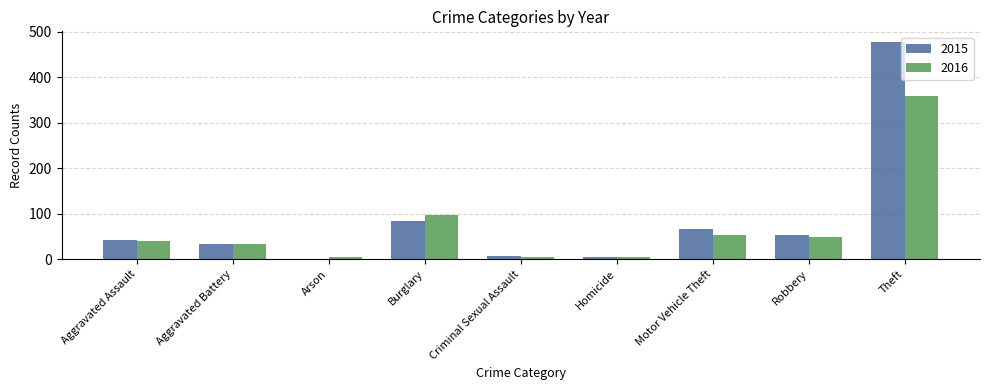

What are all the series names shown in the legend?

2015, 2016